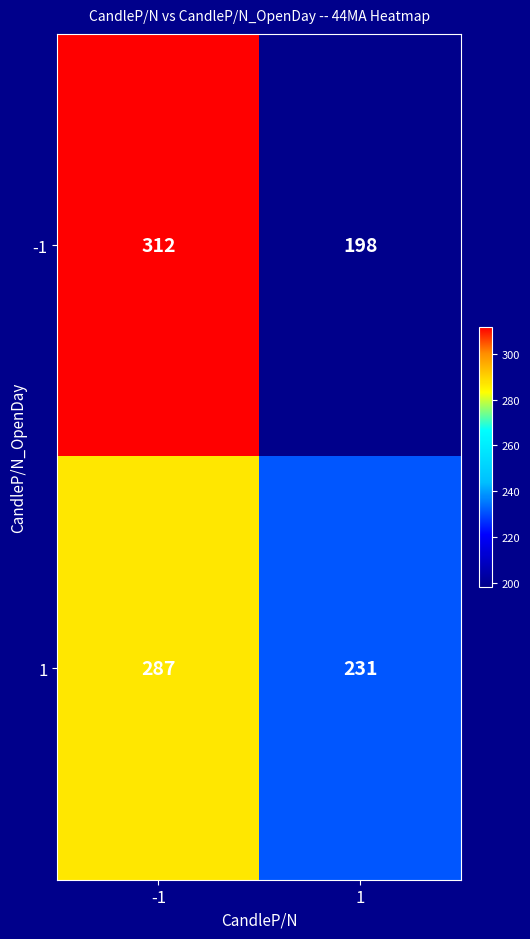

What is the spread (max minus min) of values at 1?

33